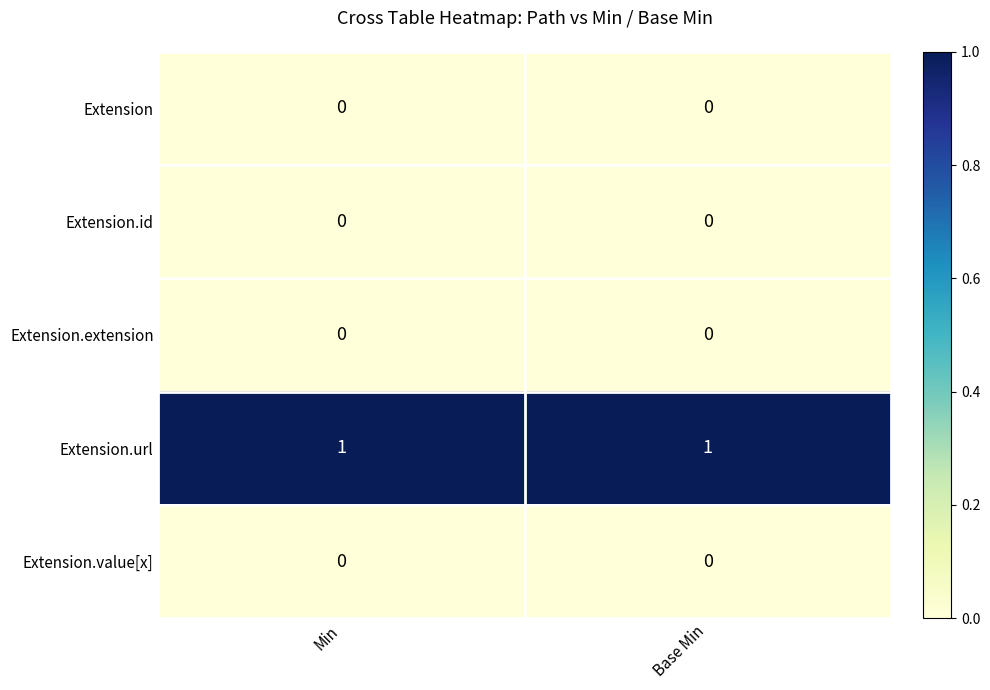

Which series has the largest total across all categories?

Extension.url